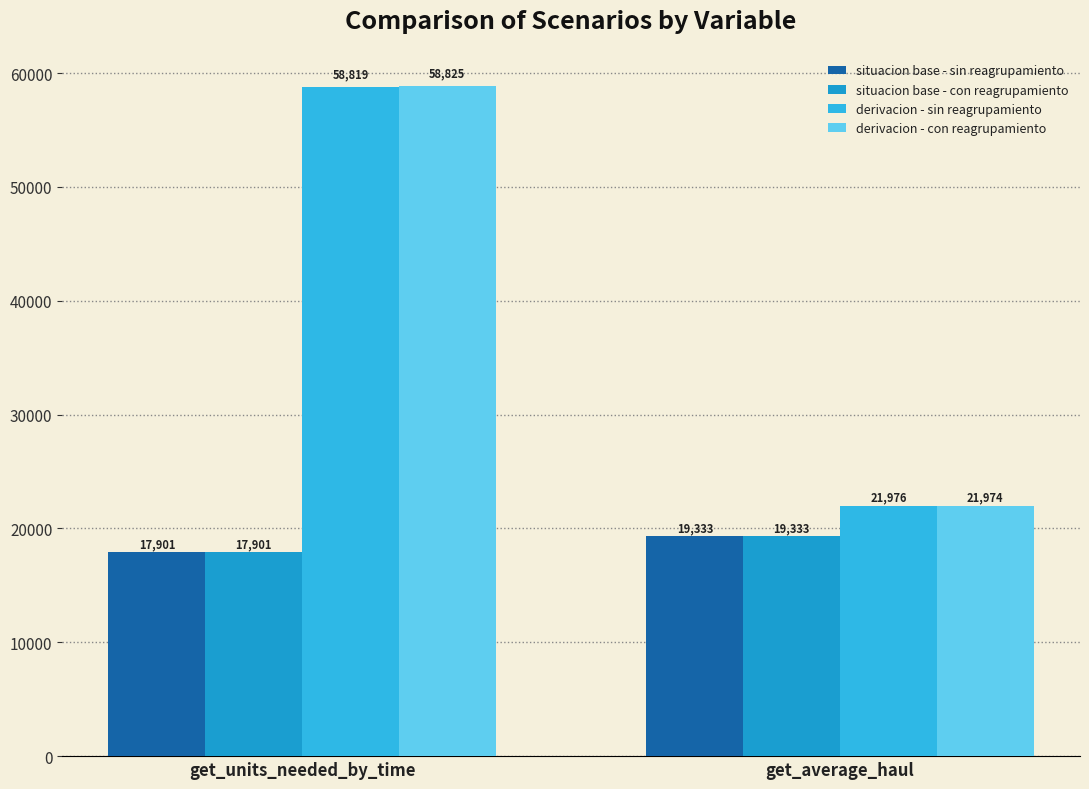

At which label is derivacion - con reagrupamiento closest to 40399?

get_average_haul